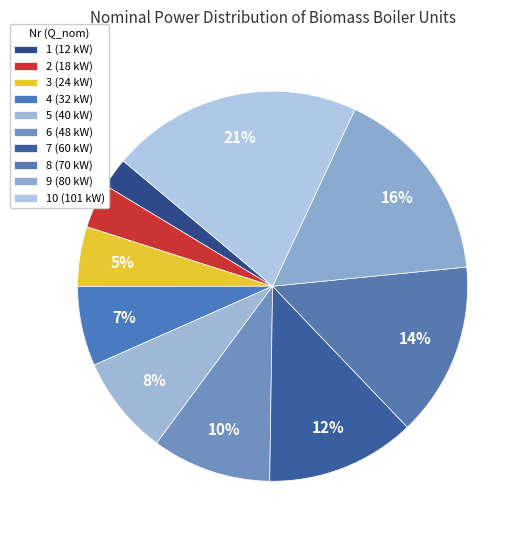

Count the number of slices in the pie.

10